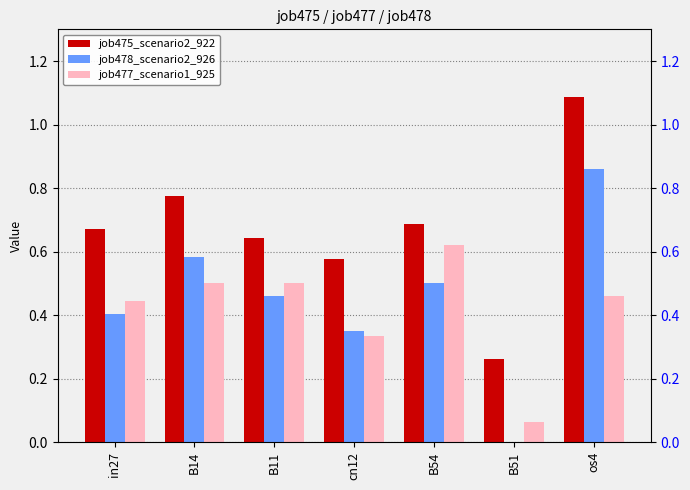

Read the job475_scenario2_922 value at B51.

0.3